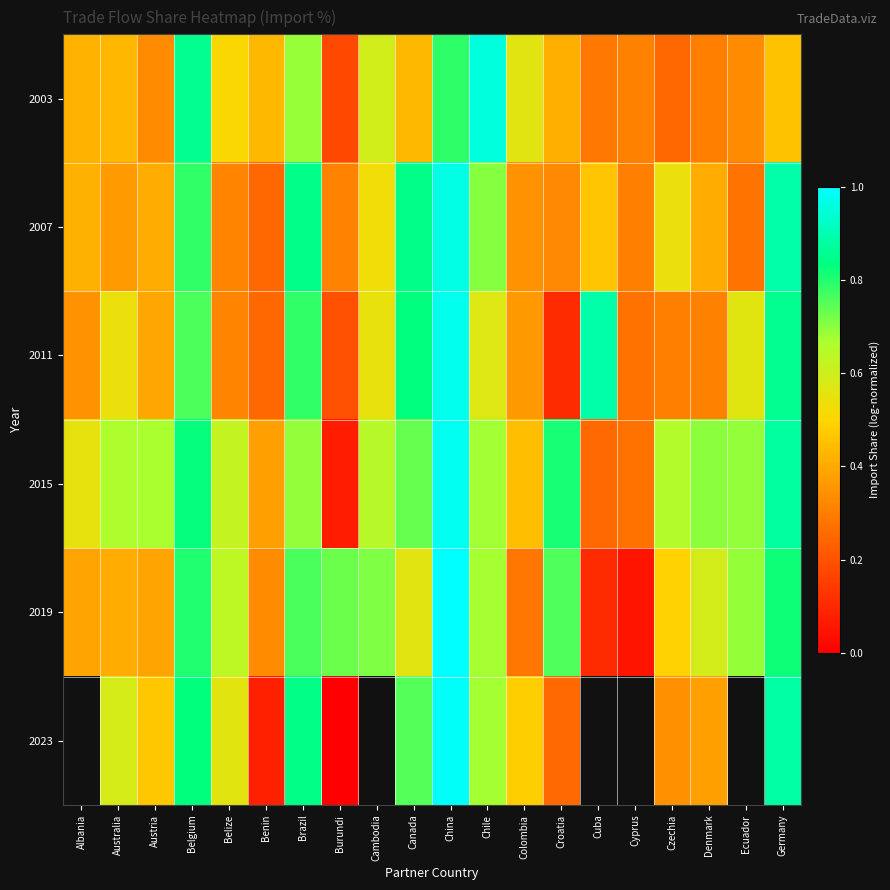

What is the average value of the 2003 series?

0.5